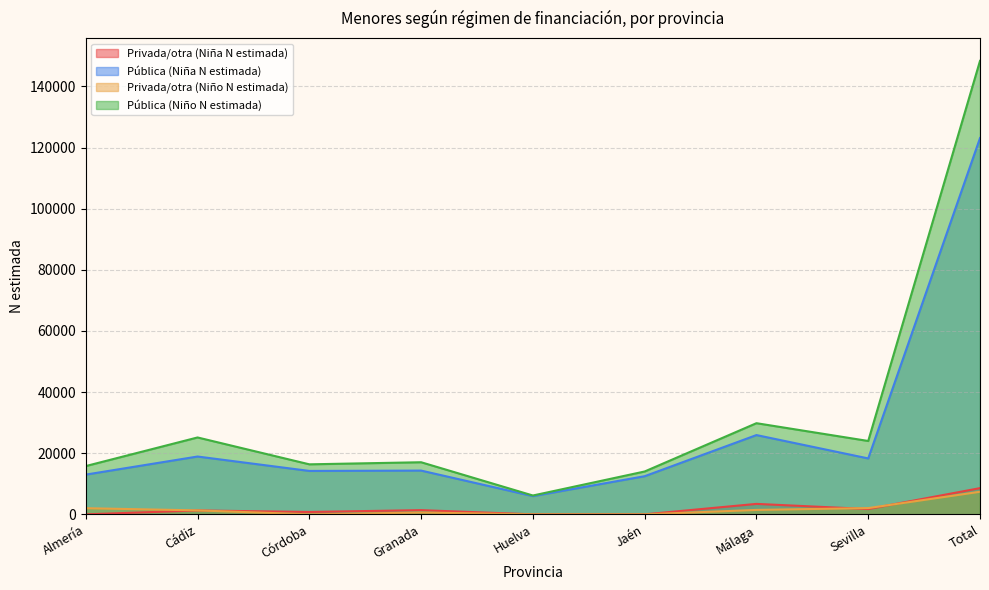

What are all the series names shown in the legend?

Privada/otra (Niña N estimada), Pública (Niña N estimada), Privada/otra (Niño N estimada), Pública (Niño N estimada)